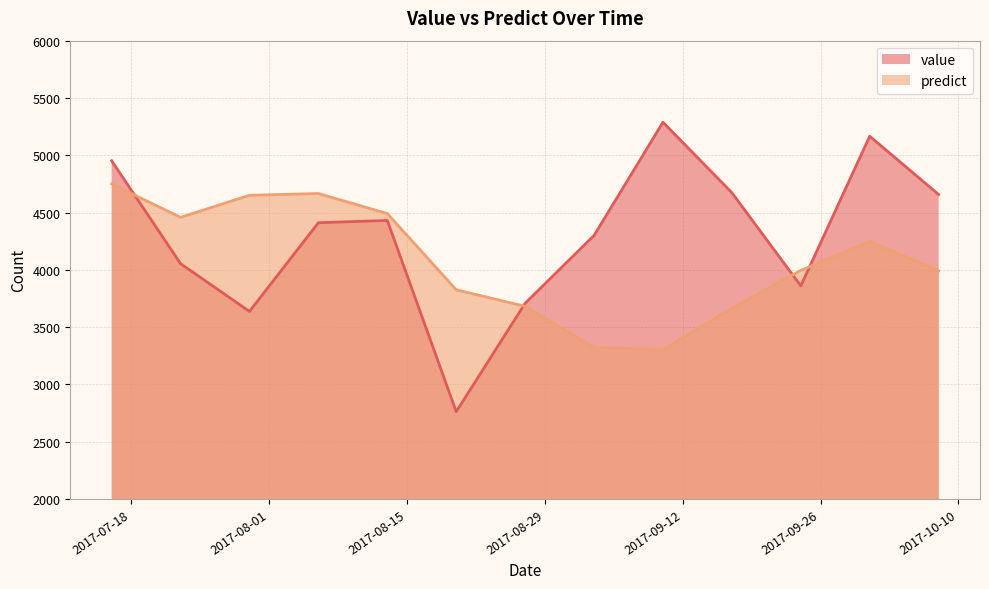

Which category has the highest value across all series?

2017-09-10